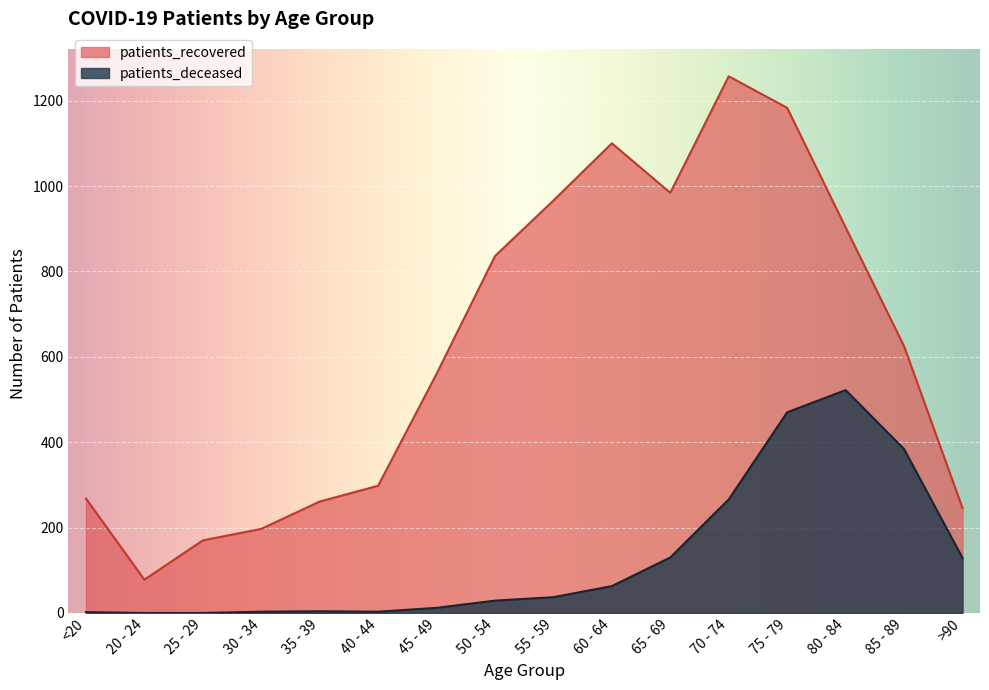

What is the sum of all patients_recovered values?

9932